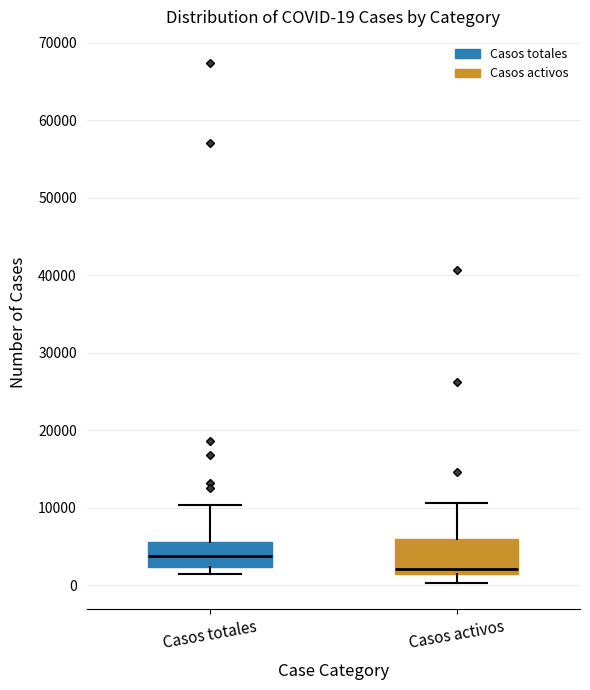

Which box's median line is the highest?

Casos totales